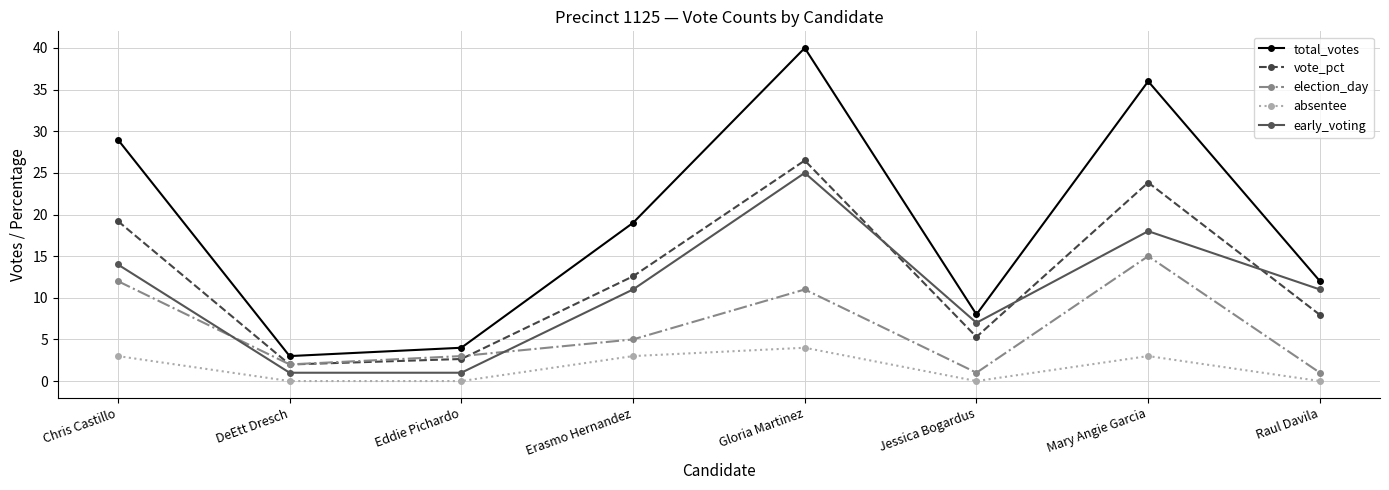

What is the spread (max minus min) of values at Mary Angie Garcia?

33.0